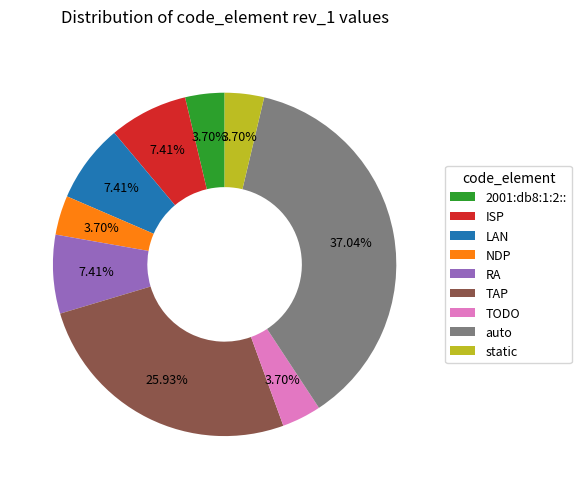

Count the number of slices in the pie.

9